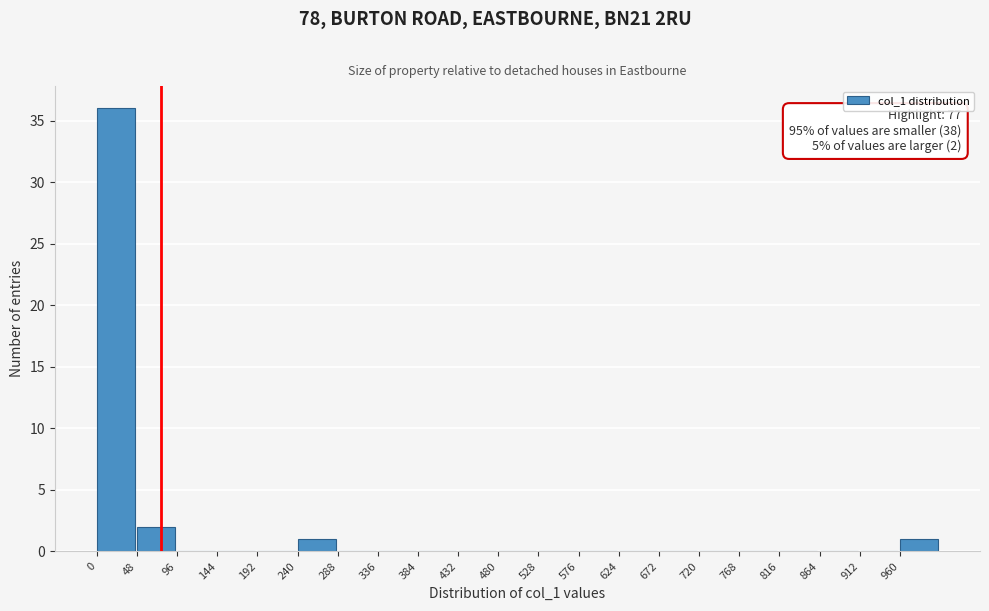

Which range on the x-axis has the tallest bar?

0 to 48